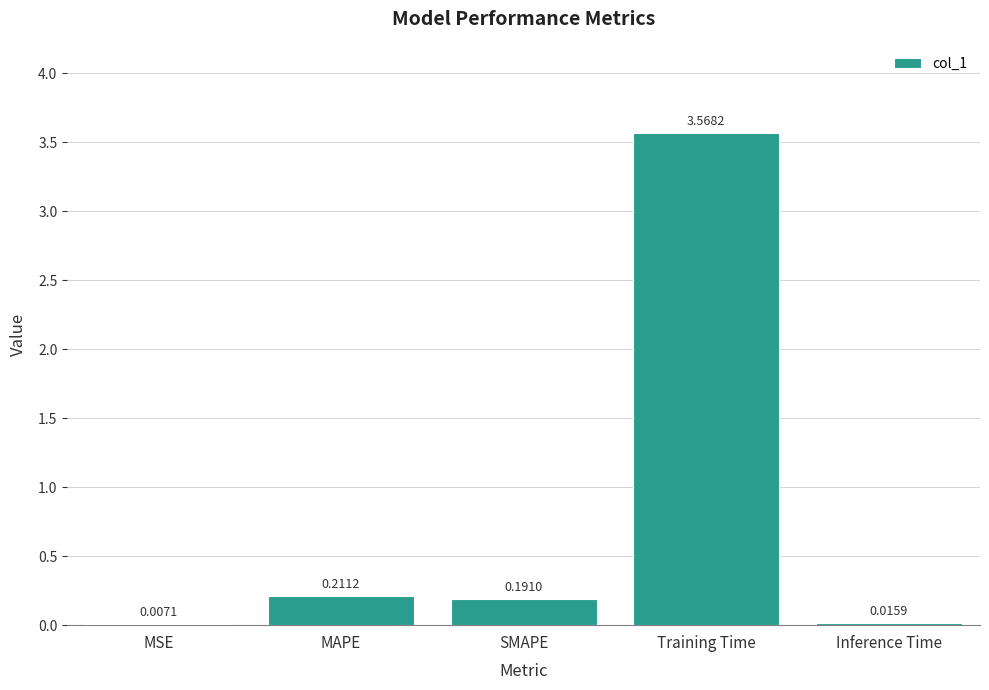

What is the sum of all values?

4.0